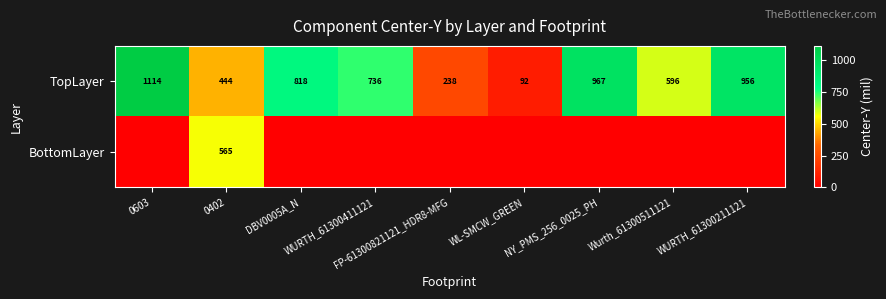

What is the lowest value of the TopLayer series?

92